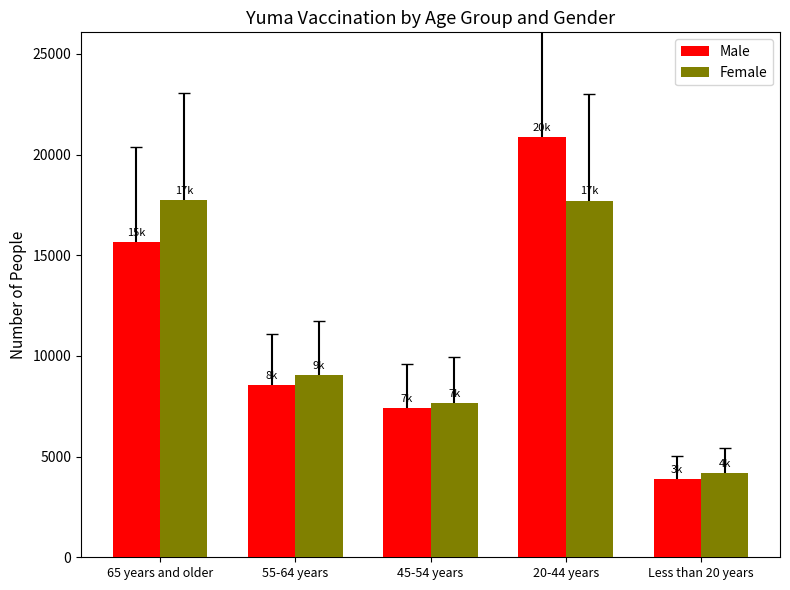

What is the sum of the Male values at Less than 20 years and 65 years and older?

19538